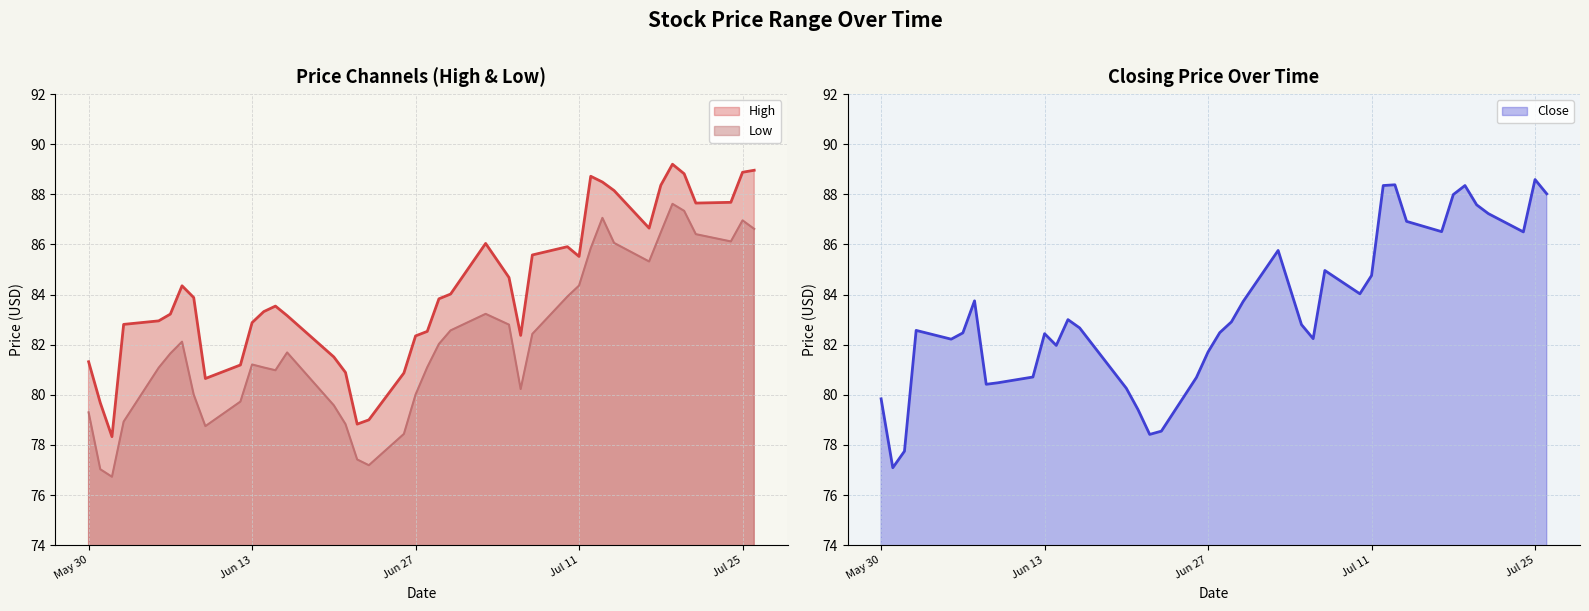

What are all the series names shown in the legend?

High, Close, Low